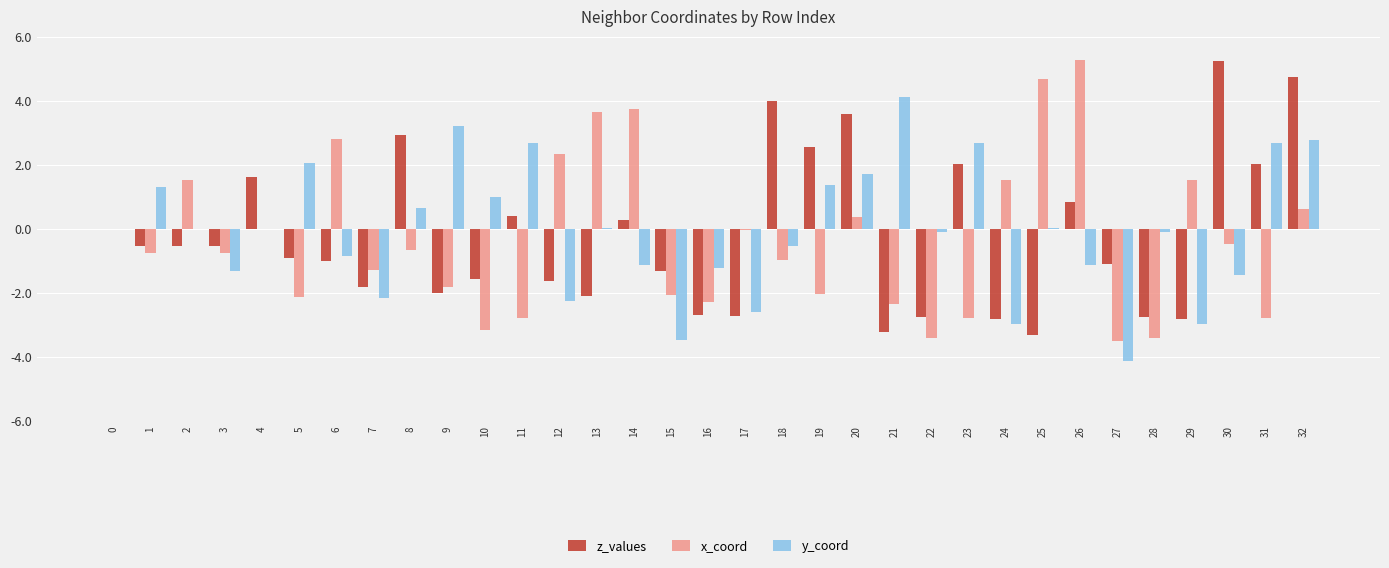

What is the greatest value displayed?

5.3